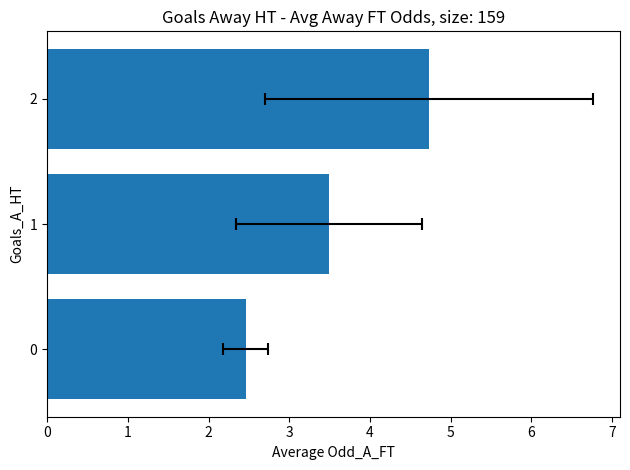

Reading left to right, list all the values displayed in this chart.

0=2.5	1=3.5	2=4.7